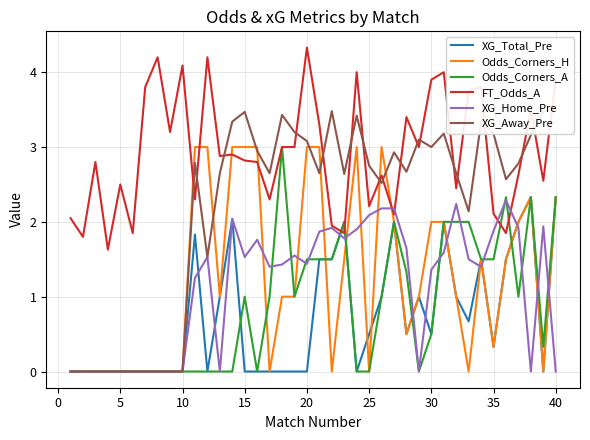

Which series has the largest total across all categories?

FT_Odds_A